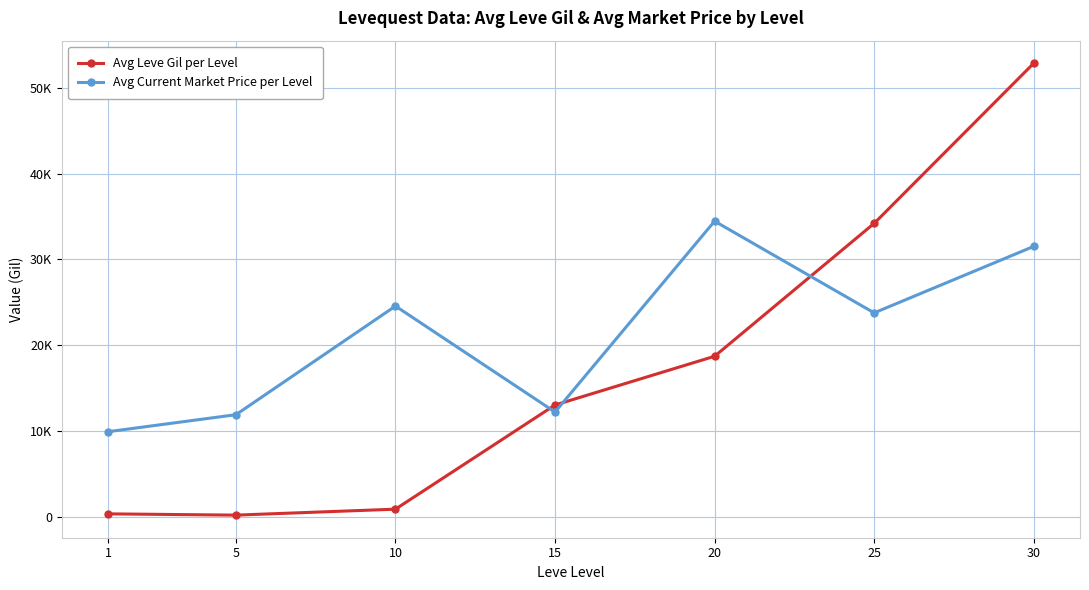

What are all the series names shown in the legend?

Avg Leve Gil per Level, Avg Current Market Price per Level